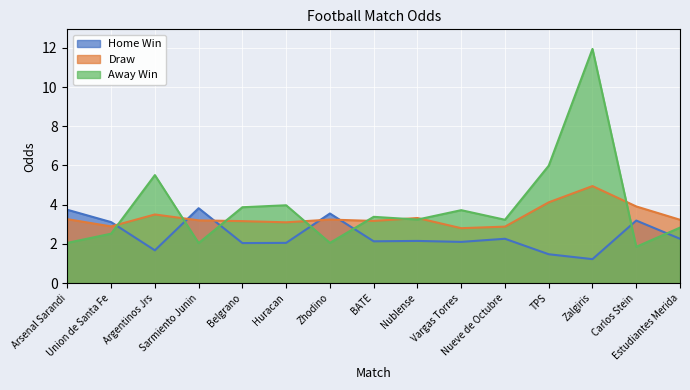

At Belgrano, list the series in order from largest to smallest.

Away Win, Draw, Home Win